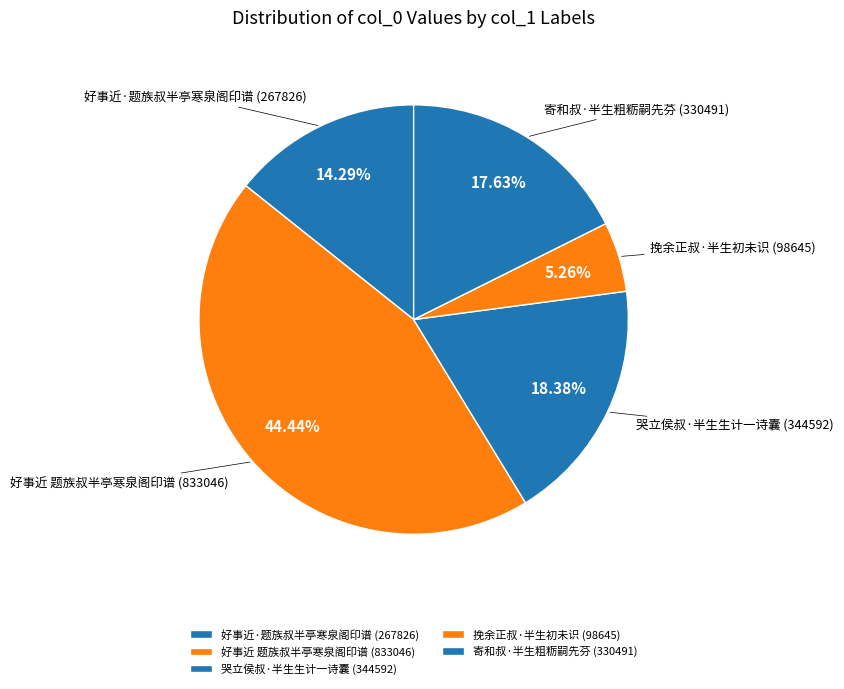

Does any single category account for the majority?

No